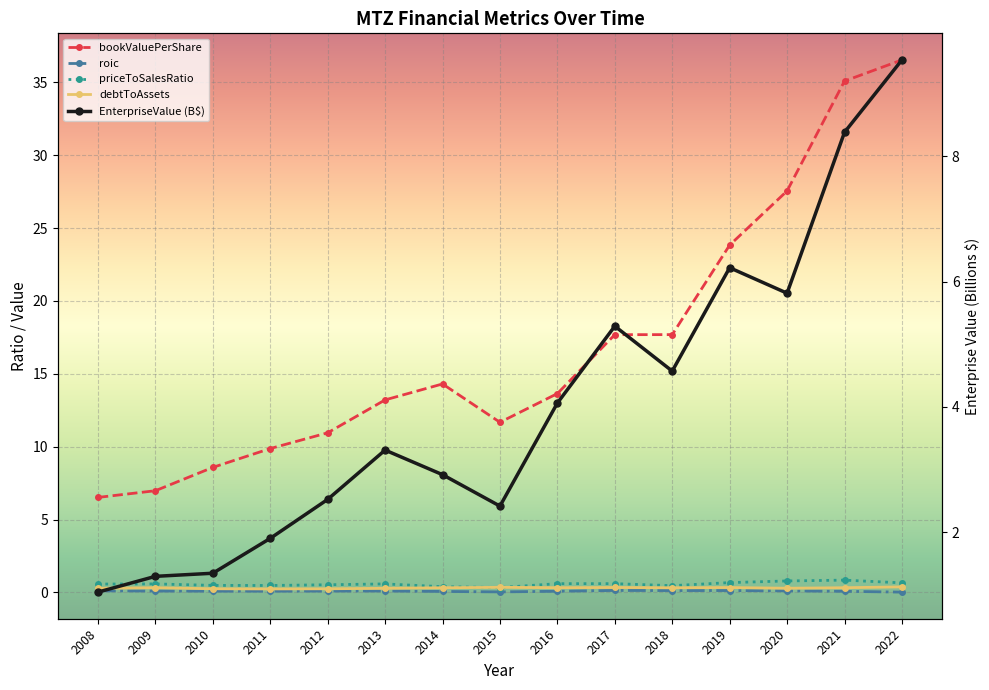

How many debtToAssets values are between 0 and 1?

15